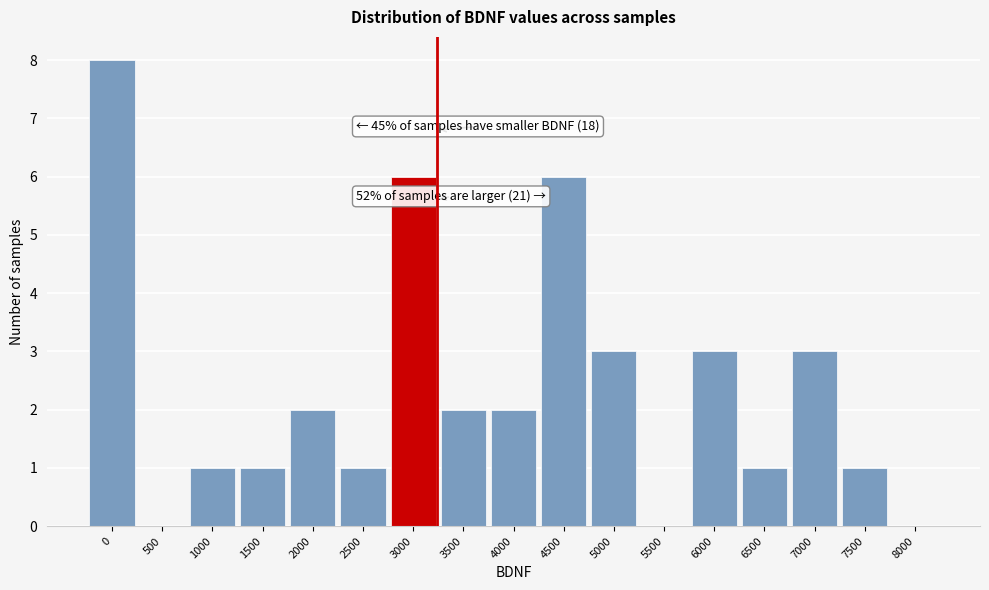

Reading right to left, transcribe all the data shown in this chart.

8000=0	7500=1	7000=3	6500=1	6000=3	5500=0	5000=3	4500=6	4000=2	3500=2	3000=6	2500=1	2000=2	1500=1	1000=1	500=0	0=8